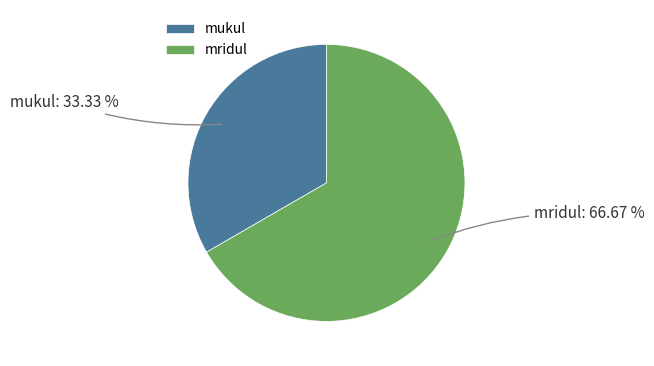

Between mukul and mridul, which is larger?

mridul